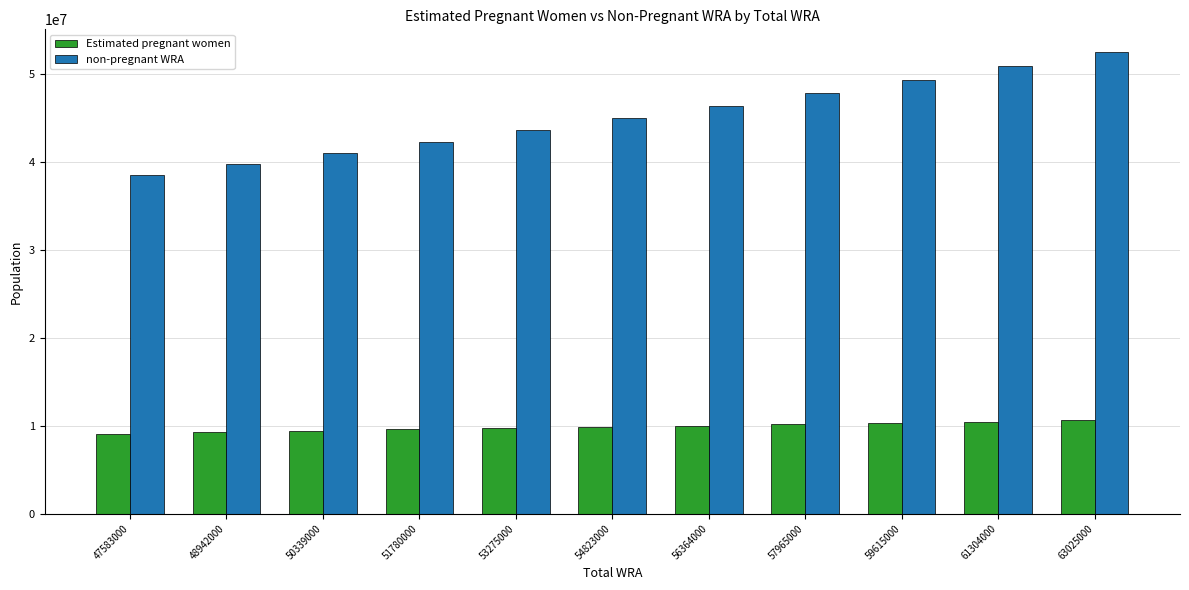

What is the difference between the second highest and second lowest values in the non-pregnant WRA series?

11133788.1